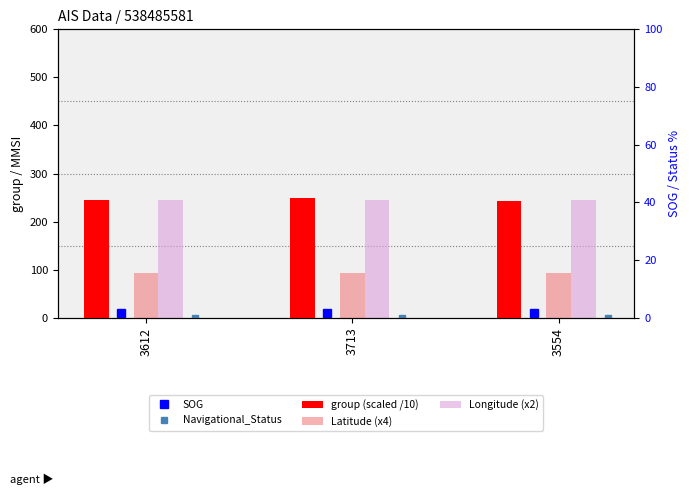

How many bars are there in total?

15